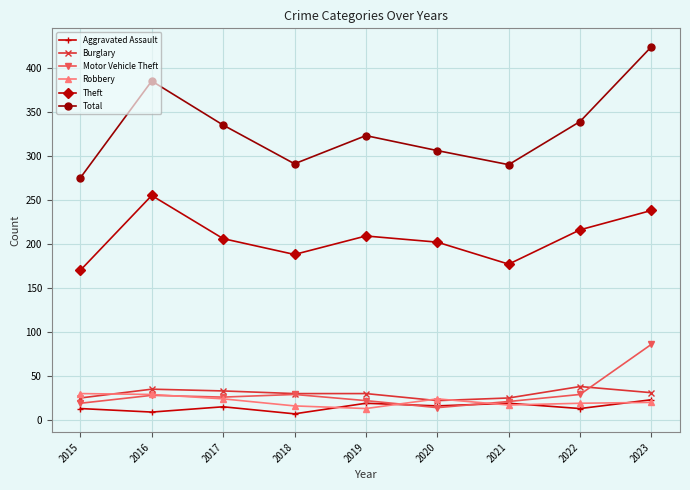

What is the sum of all Total values?

2968